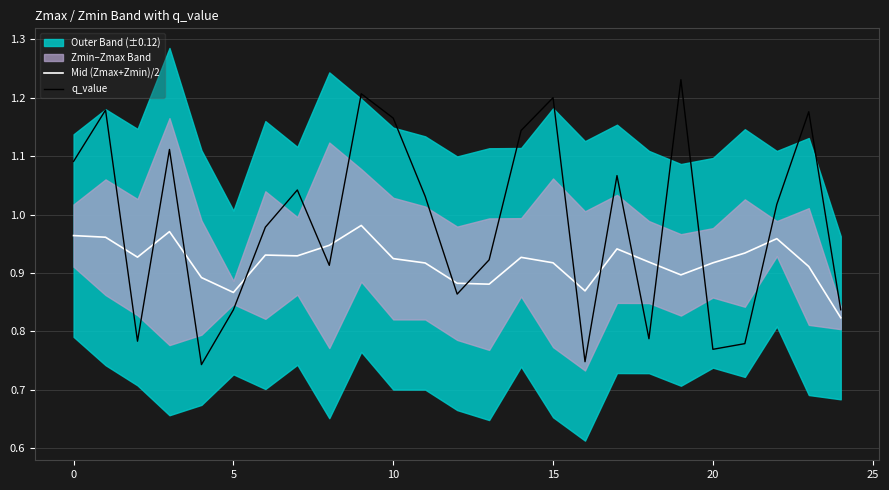

True or false: Mid (Zmax+Zmin)/2 and q_value cross at least once.

True